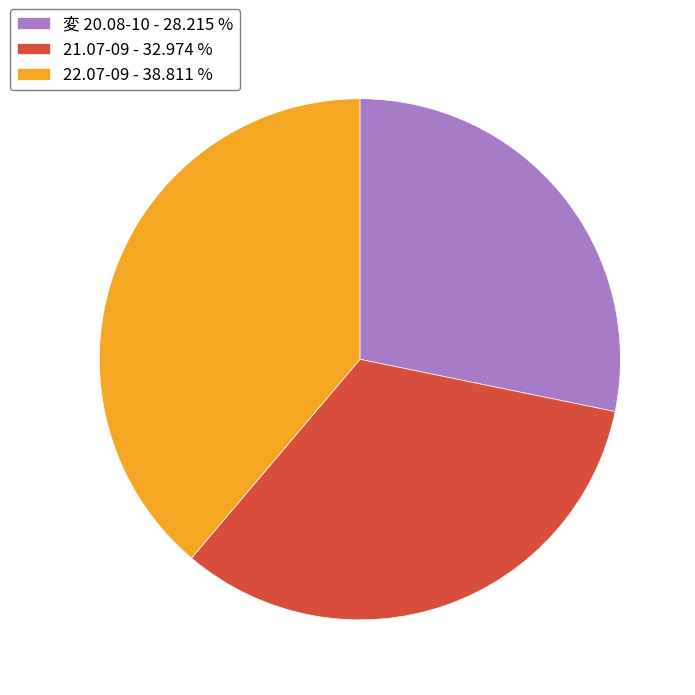

Do 変 20.08-10 and 21.07-09 together represent more than half of the pie?

Yes